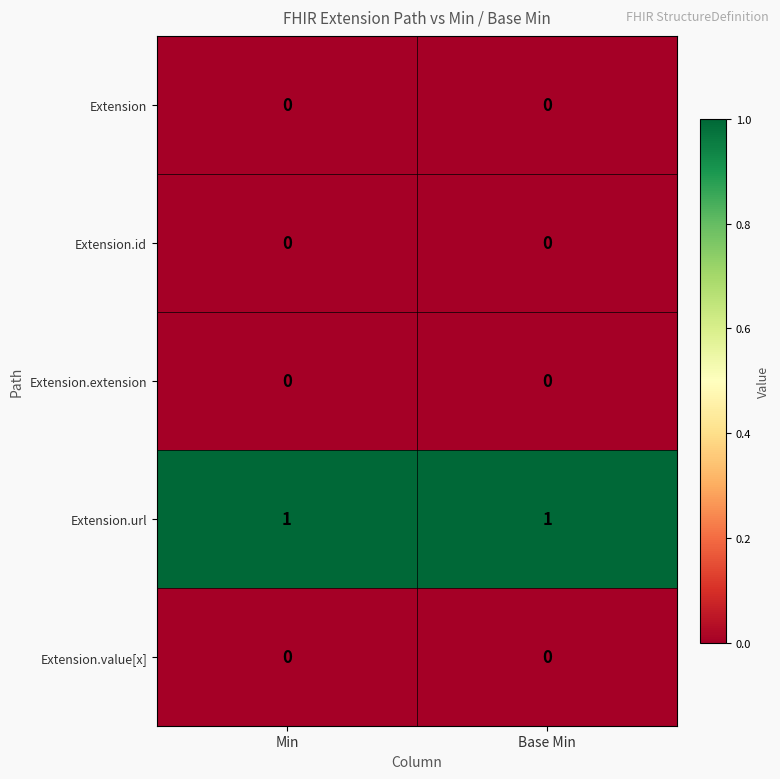

Which series has the largest total across all categories?

Extension.url